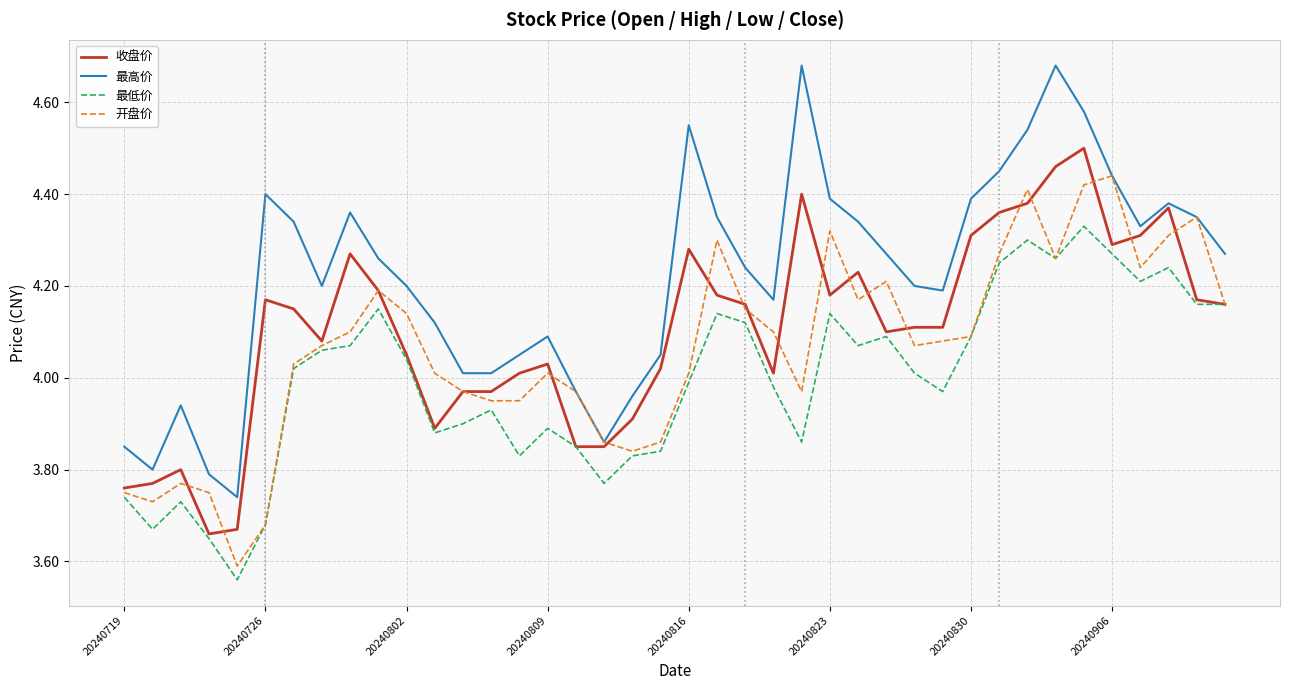

Which series has the largest total across all categories?

最高价